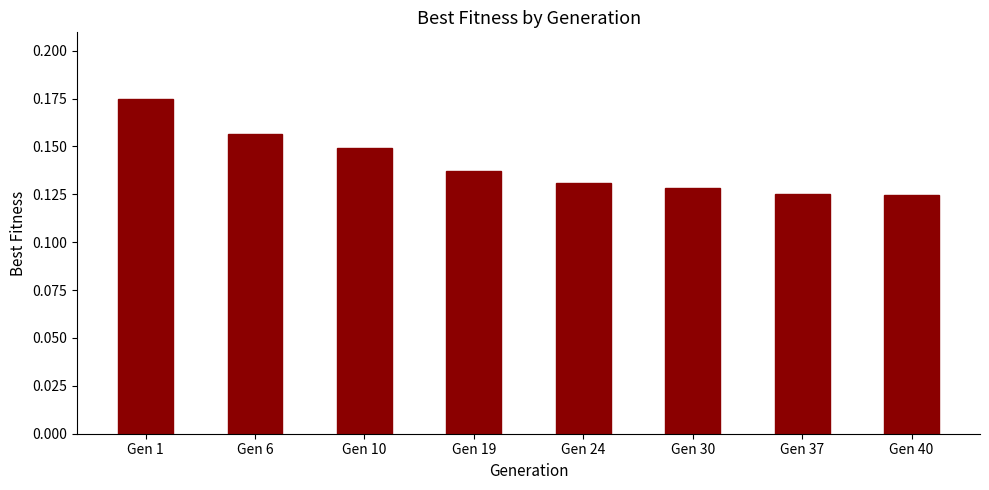

The value at Gen 1 is 0.1. True or false?

False